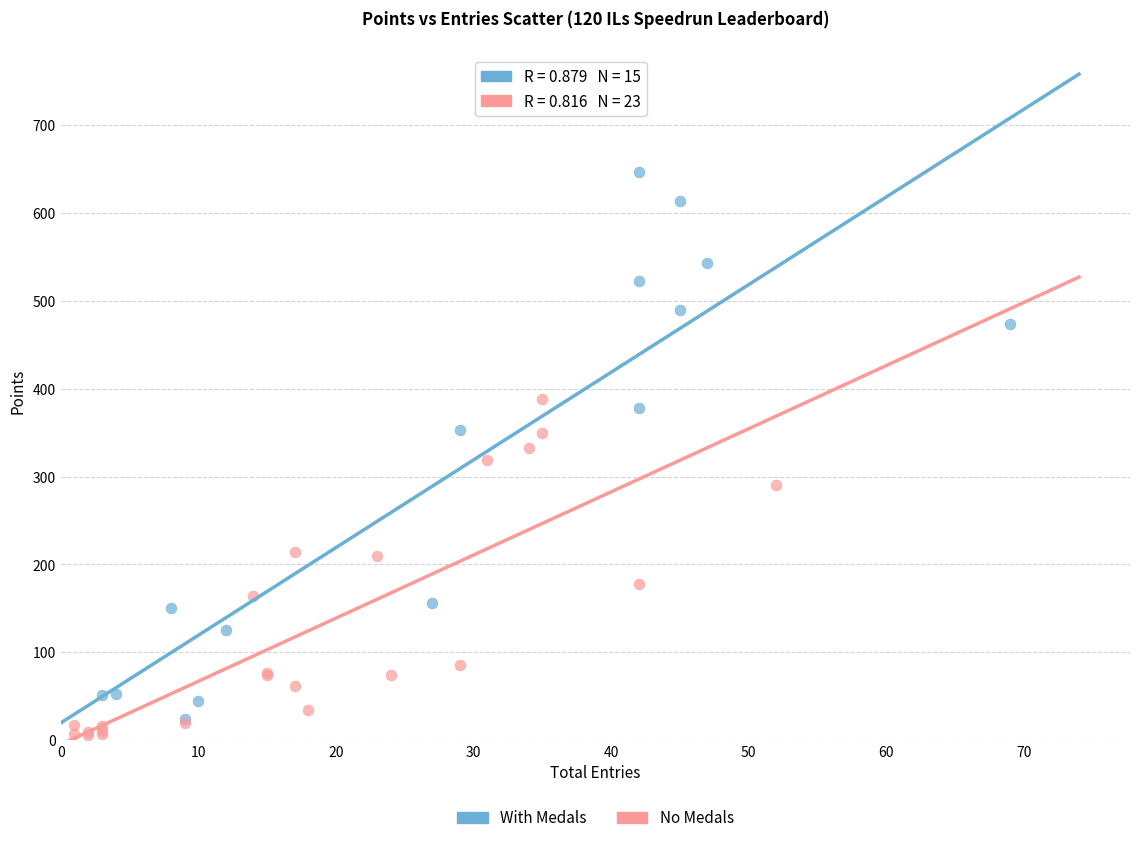

Which series reaches the maximum Y coordinate?

With Medals